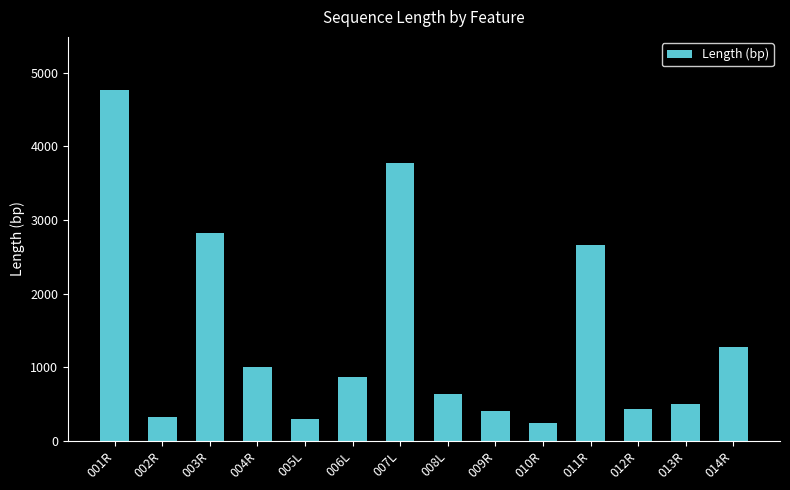

Reading left to right, transcribe all the data shown in this chart.

4773	315	2820	1008	288	864	3774	636	399	234	2664	426	501	1278